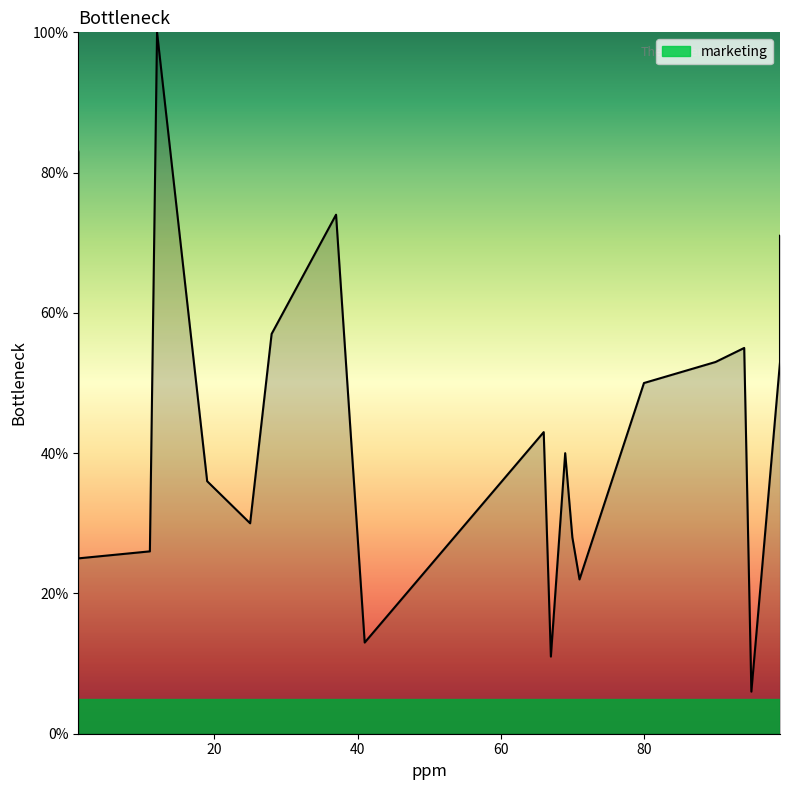

Approximately how many times larger is the value at 69 compared to 66?

0.9